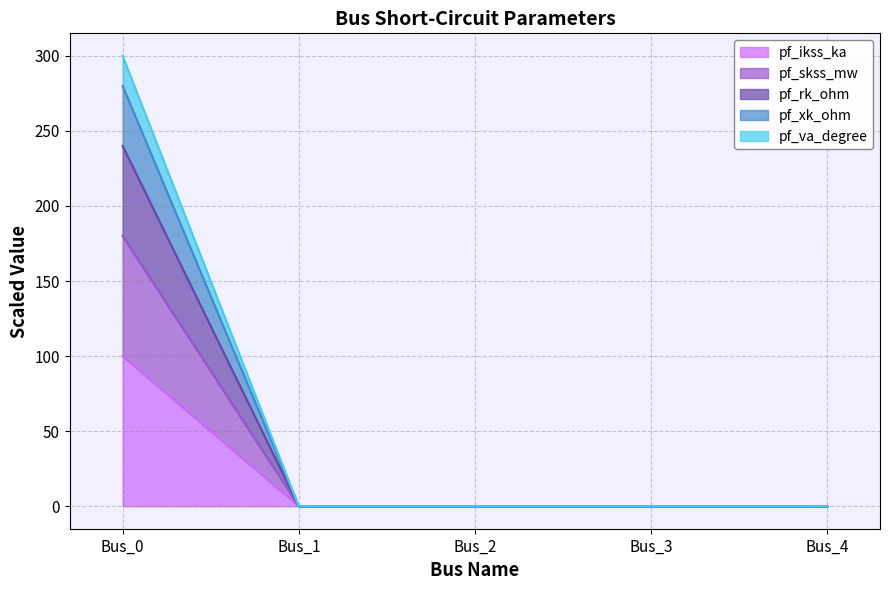

At how many categories does at least one series exceed 29?

1